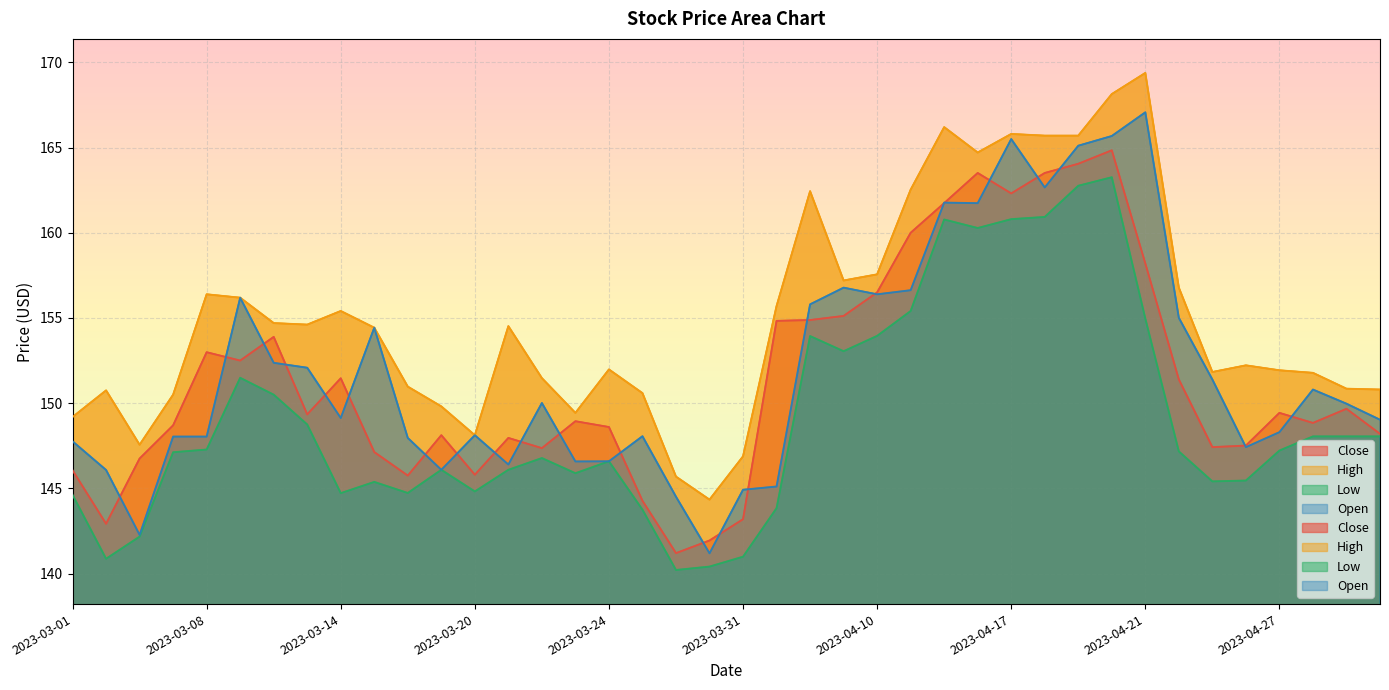

What is the average value of the Open series?

152.0